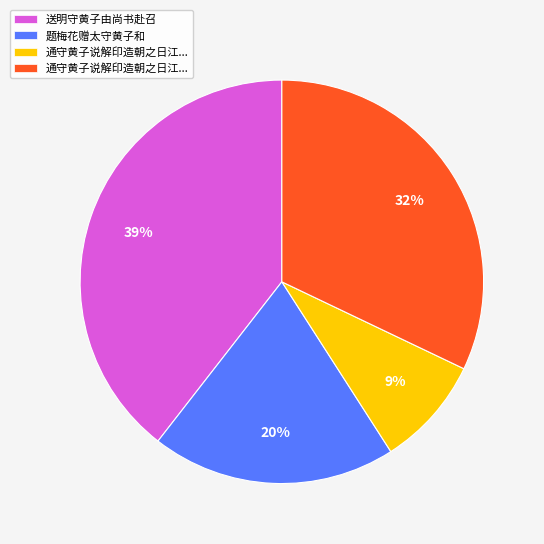

Is there a majority slice in this chart?

No